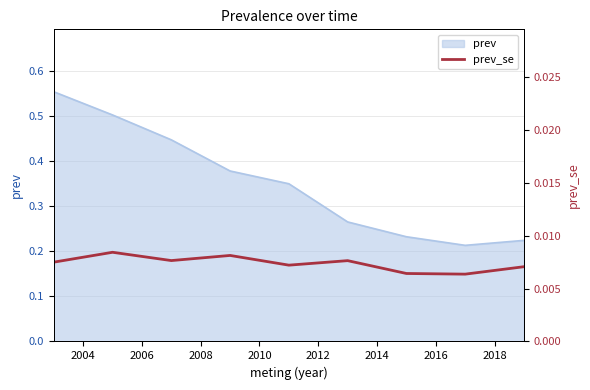

The value at 2018 is 0.0. True or false?

False